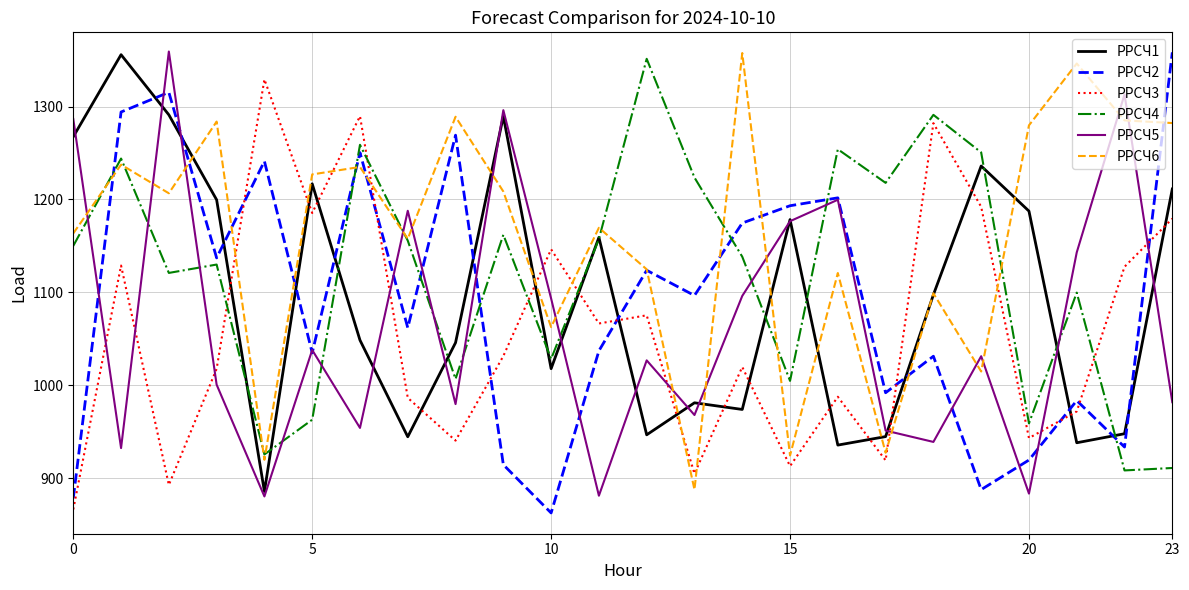

How many lines are shown in the chart?

6